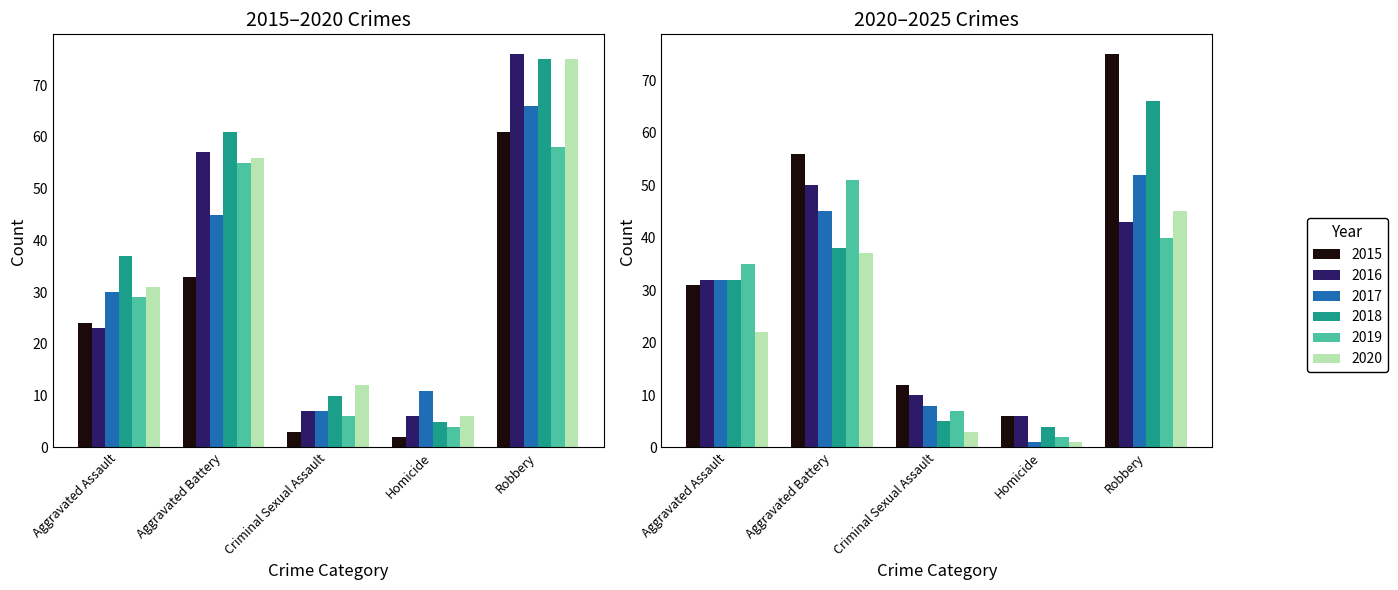

Which category has the lowest value in the 2017 series?

Criminal Sexual Assault